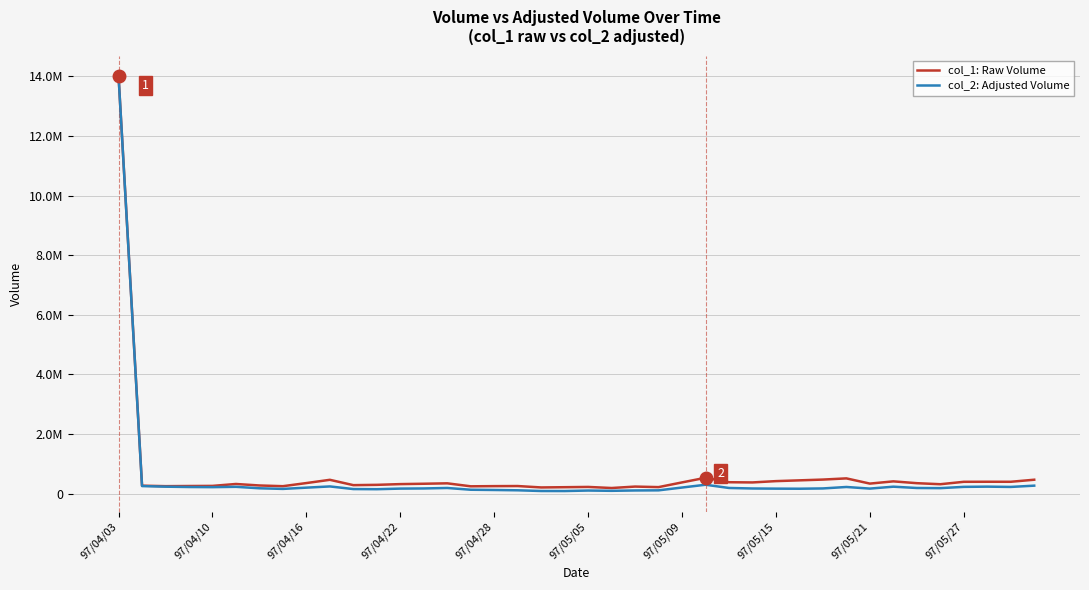

How many interior local peaks does the col_2: Adjusted Volume series have?

8